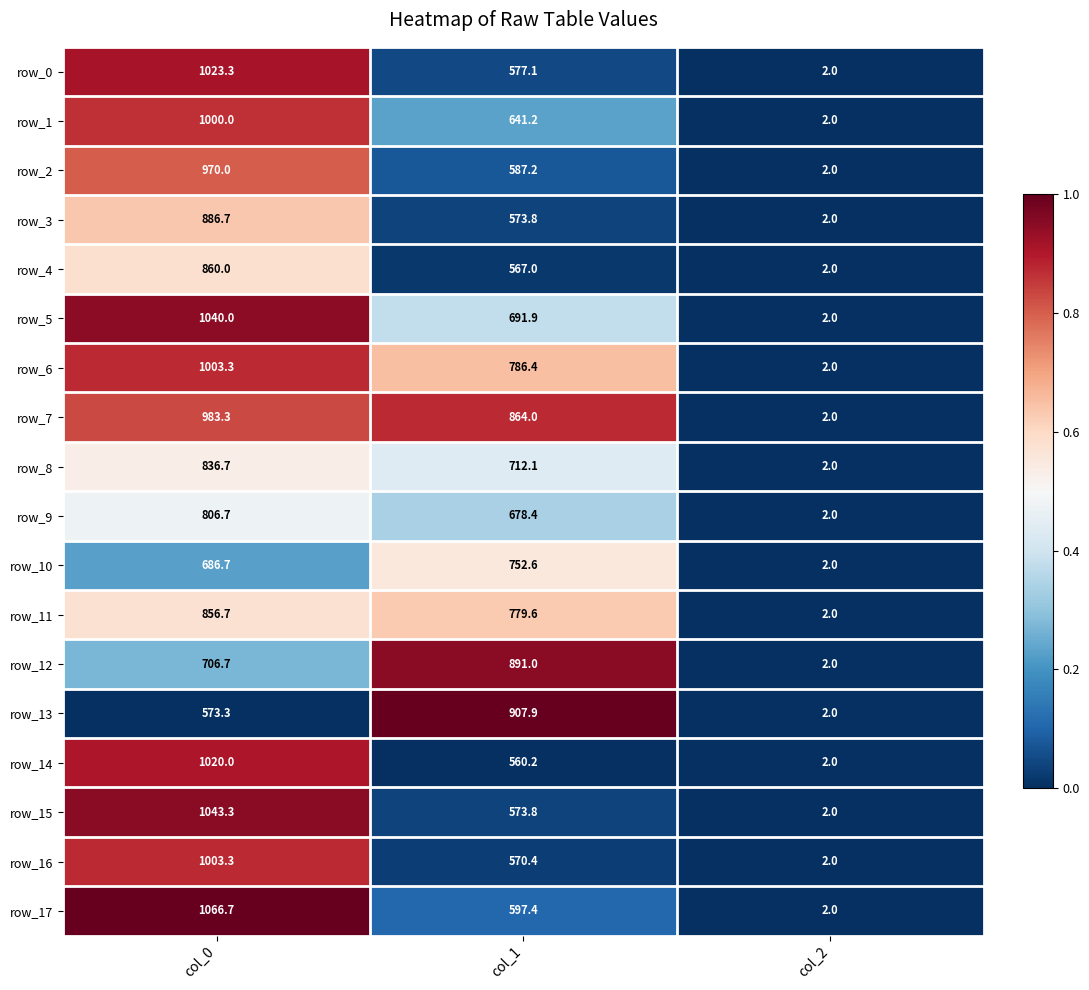

Where does the row_12 series first go above 706?

col_0